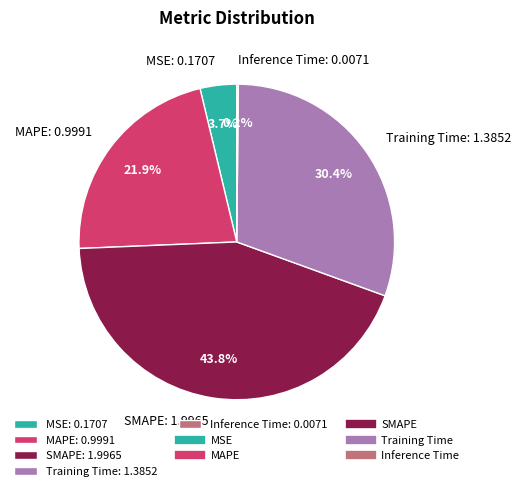

To the nearest percent, what is the difference between the SMAPE and MSE slice percentages?

40%